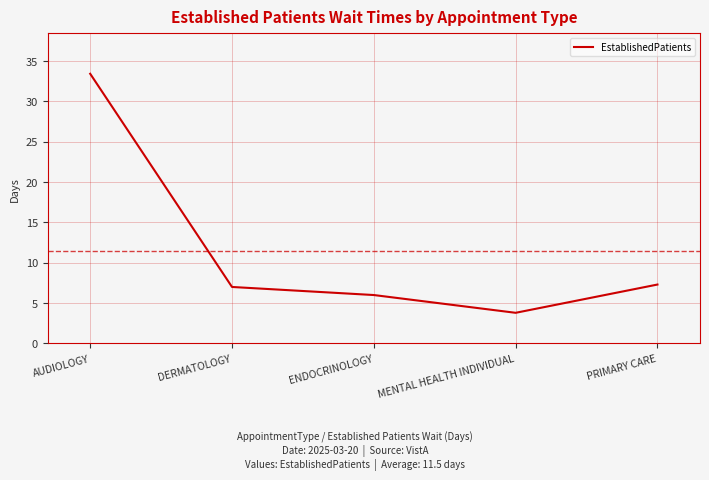

Reading right to left, list all the values displayed in this chart.

PRIMARY CARE=7.3	MENTAL HEALTH INDIVIDUAL=3.8	ENDOCRINOLOGY=6.0	DERMATOLOGY=7.0	AUDIOLOGY=33.4